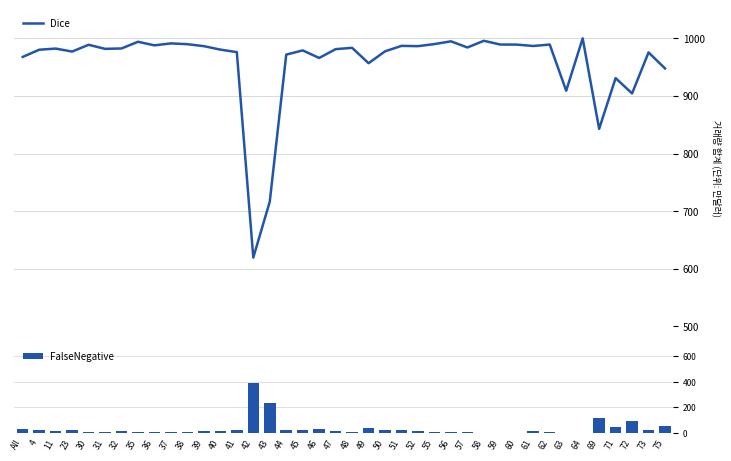

What position from the left is 60?

31